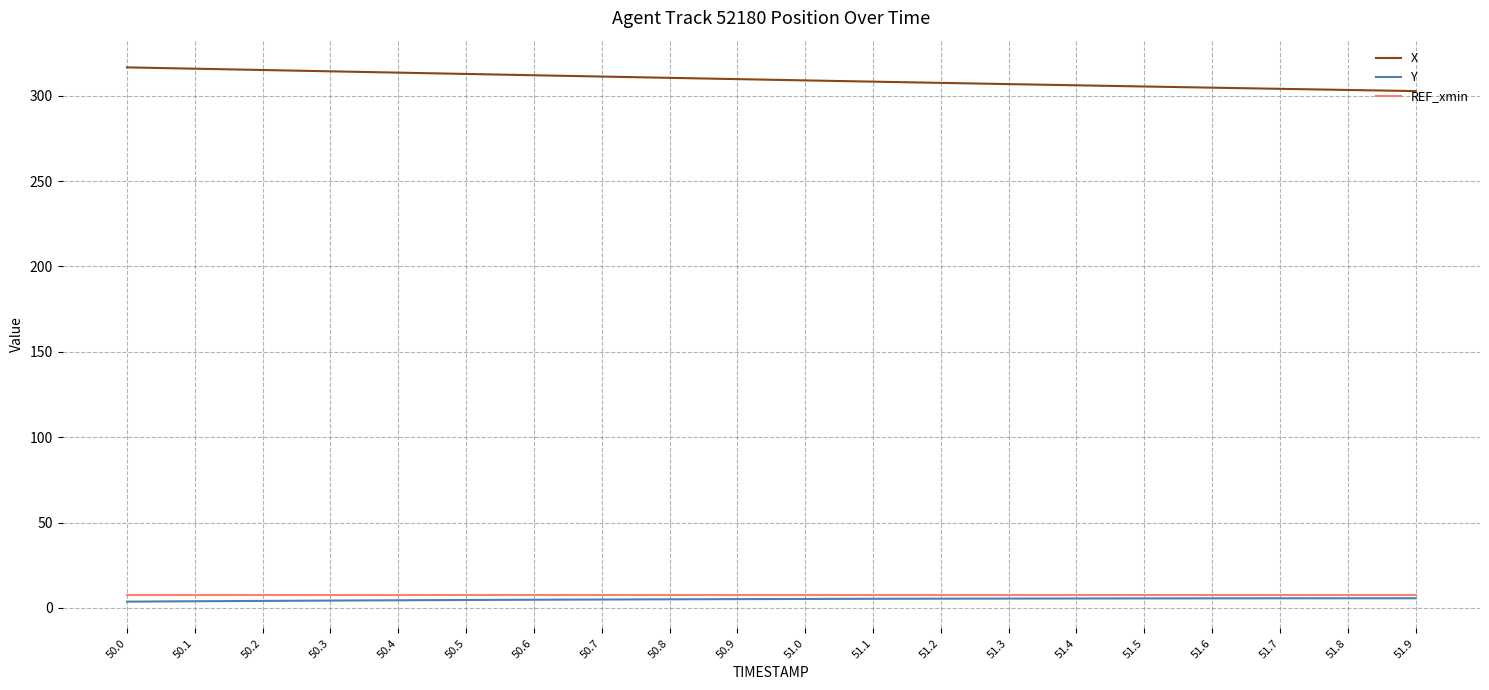

What is the difference between the maximum and minimum values in the Y series?

2.0